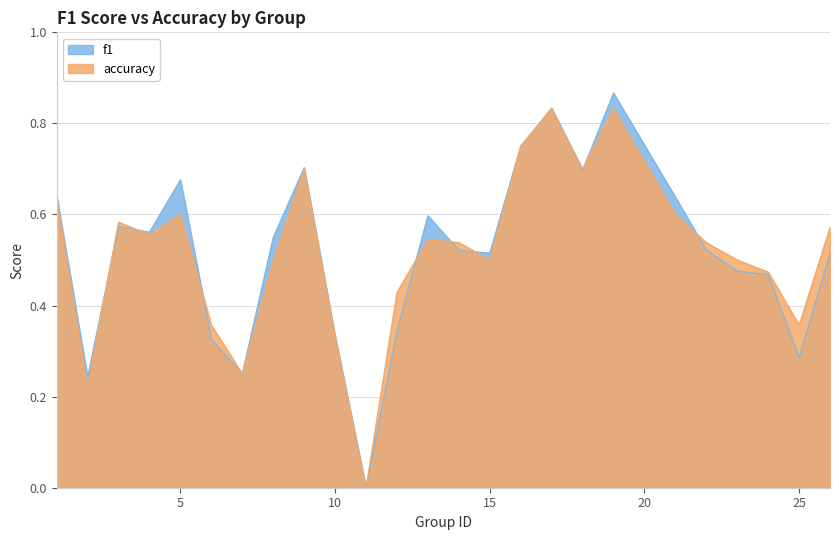

After their last crossing, which series has the higher values: f1 or accuracy?

accuracy